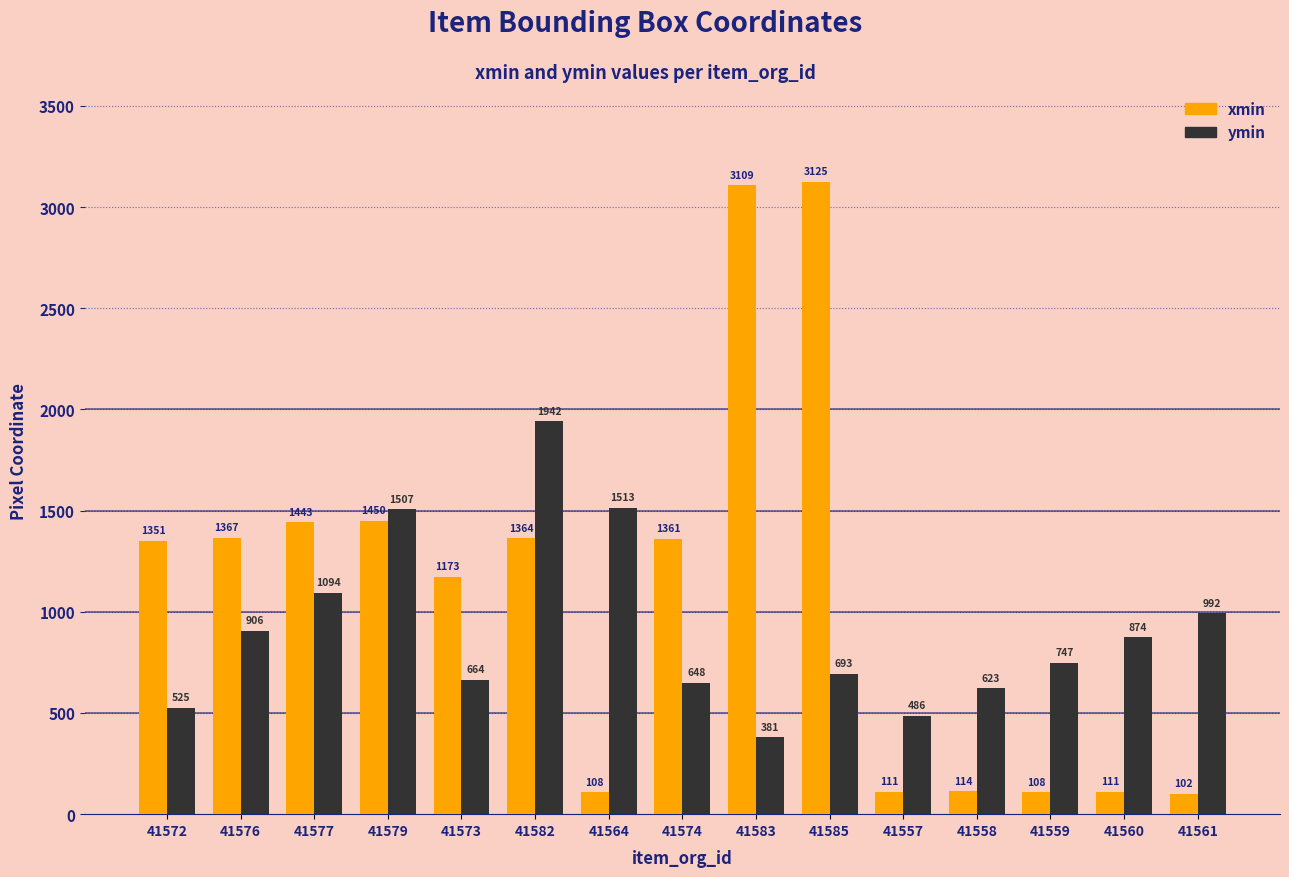

Rank the series by their maximum value, from lowest to highest.

ymin, xmin